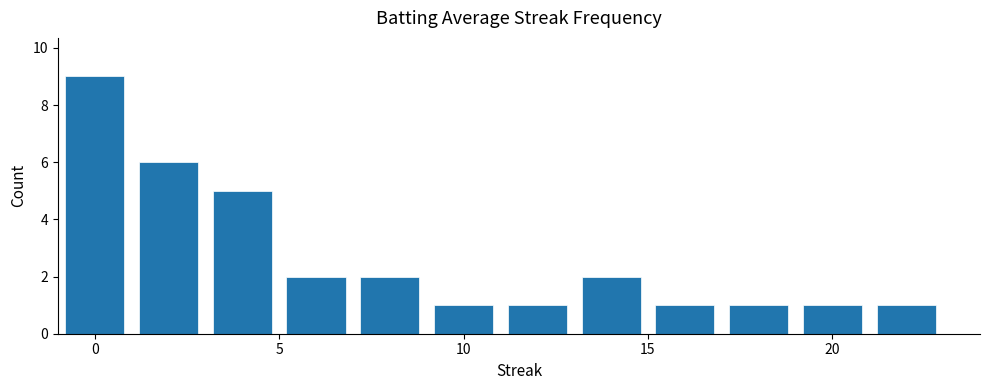

What is the average value?

3